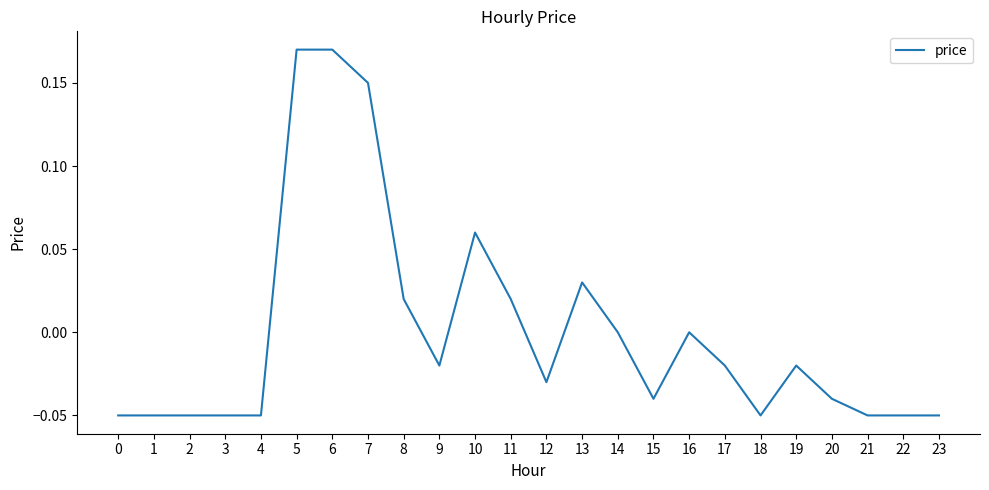

Is it true that the value at 9 is -0.0?

True